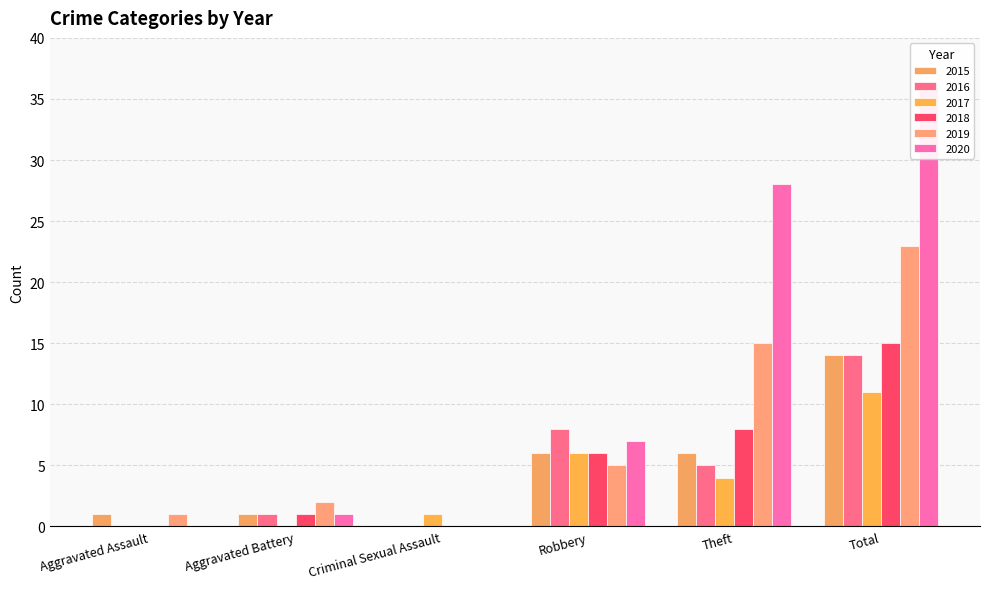

Between Theft and Total, which series saw the biggest shift?

2016